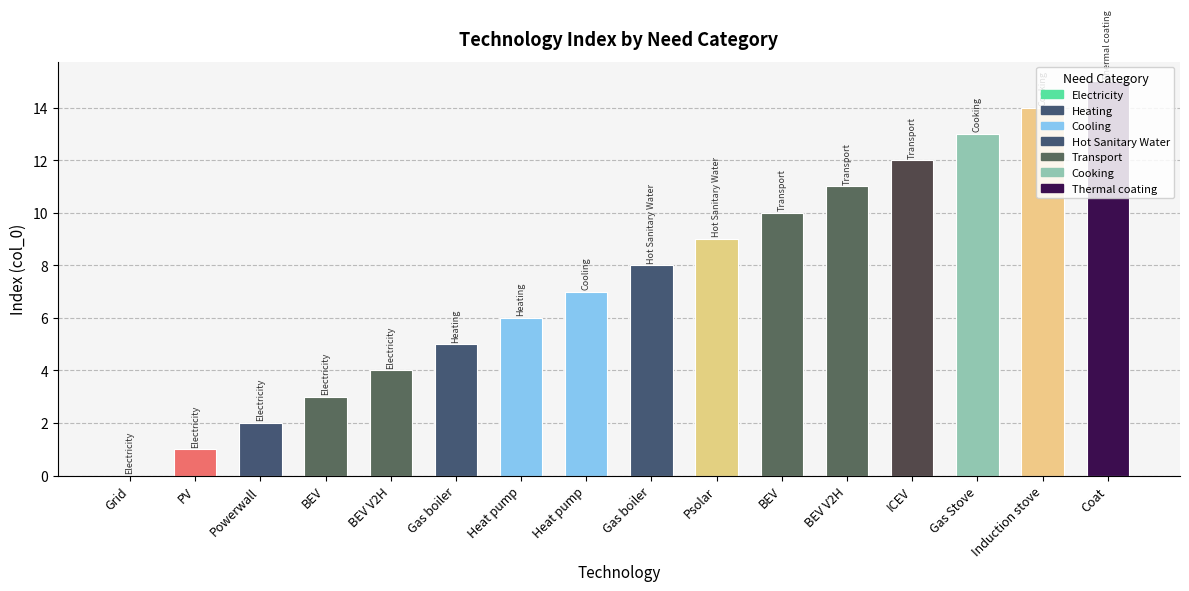

What is the change in value from Powerwall to BEV?

+1